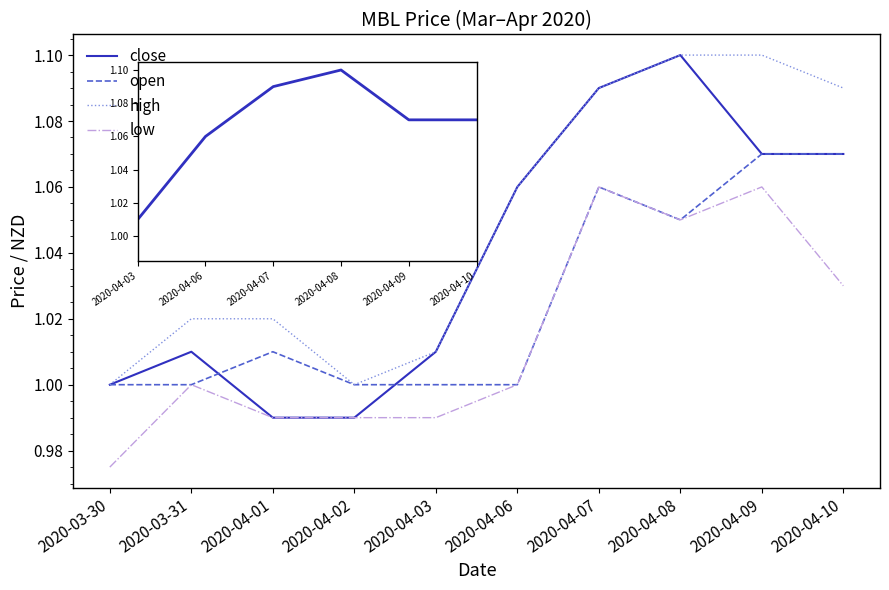

What position from the left is 2020-04-08?

8